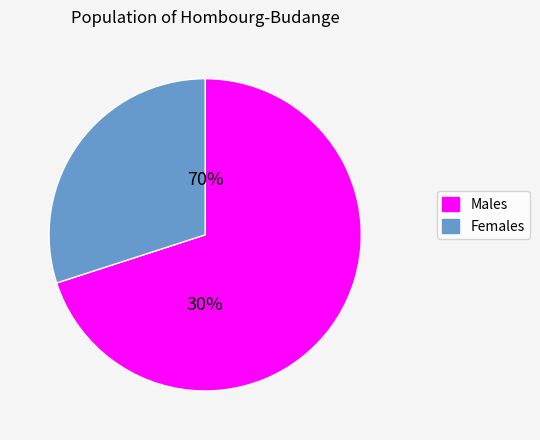

The Sun Mar 08 18:52:38 PDT 2015 slice represents 1% of the pie. True or false?

False